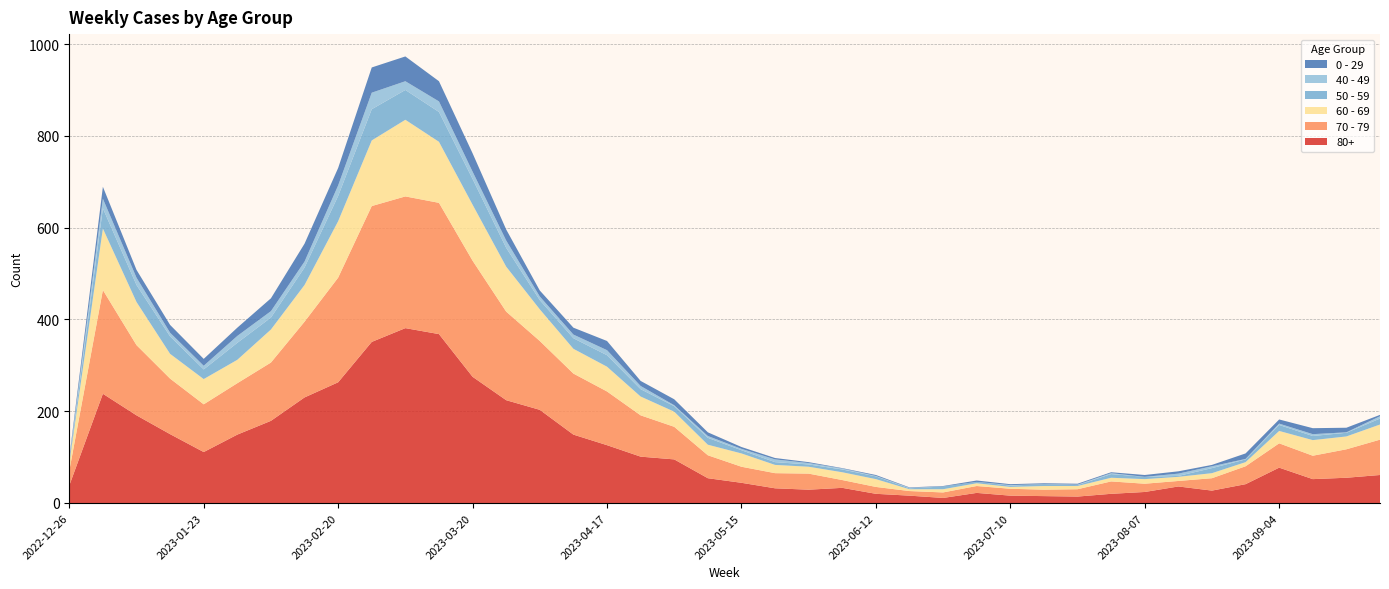

Reading right to left, transcribe all the data shown in this chart.

70 - 79: 2023-09-25=77	2023-09-18=62	2023-09-11=51	2023-09-04=53	2023-08-28=39	2023-08-21=27	2023-08-14=12	2023-08-07=18	2023-07-31=27	2023-07-24=16	2023-07-17=14	2023-07-10=15	2023-07-03=15	2023-06-26=12	2023-06-19=10	2023-06-12=15	2023-06-05=17	2023-05-29=35	2023-05-22=33	2023-05-15=35	2023-05-08=50	2023-05-01=71	2023-04-24=90	2023-04-17=117	2023-04-10=133	2023-04-03=150	2023-03-27=193	2023-03-20=253	2023-03-13=286	2023-03-06=287	2023-02-27=296	2023-02-20=228	2023-02-13=165	2023-02-06=127	2023-01-30=112	2023-01-23=104	2023-01-16=121	2023-01-09=153	2023-01-02=226	2022-12-26=32
80+: 2023-09-25=61	2023-09-18=55	2023-09-11=52	2023-09-04=77	2023-08-28=41	2023-08-21=27	2023-08-14=36	2023-08-07=24	2023-07-31=20	2023-07-24=14	2023-07-17=15	2023-07-10=16	2023-07-03=22	2023-06-26=11	2023-06-19=16	2023-06-12=20	2023-06-05=33	2023-05-29=29	2023-05-22=32	2023-05-15=44	2023-05-08=54	2023-05-01=95	2023-04-24=101	2023-04-17=126	2023-04-10=149	2023-04-03=203	2023-03-27=224	2023-03-20=275	2023-03-13=368	2023-03-06=381	2023-02-27=351	2023-02-20=263	2023-02-13=230	2023-02-06=179	2023-01-30=149	2023-01-23=111	2023-01-16=150	2023-01-09=191	2023-01-02=238	2022-12-26=38
60 - 69: 2023-09-25=33	2023-09-18=28	2023-09-11=34	2023-09-04=27	2023-08-28=9	2023-08-21=11	2023-08-14=9	2023-08-07=10	2023-07-31=8	2023-07-24=7	2023-07-17=8	2023-07-10=4	2023-07-03=6	2023-06-26=7	2023-06-19=4	2023-06-12=17	2023-06-05=17	2023-05-29=15	2023-05-22=18	2023-05-15=29	2023-05-08=23	2023-05-01=33	2023-04-24=41	2023-04-17=54	2023-04-10=54	2023-04-03=69	2023-03-27=98	2023-03-20=122	2023-03-13=133	2023-03-06=167	2023-02-27=143	2023-02-20=123	2023-02-13=80	2023-02-06=72	2023-01-30=51	2023-01-23=55	2023-01-16=54	2023-01-09=94	2023-01-02=134	2022-12-26=16
50 - 59: 2023-09-25=13	2023-09-18=8	2023-09-11=9	2023-09-04=13	2023-08-28=6	2023-08-21=11	2023-08-14=2	2023-08-07=5	2023-07-31=8	2023-07-24=2	2023-07-17=4	2023-07-10=3	2023-07-03=3	2023-06-26=6	2023-06-19=2	2023-06-12=6	2023-06-05=6	2023-05-29=5	2023-05-22=6	2023-05-15=7	2023-05-08=15	2023-05-01=12	2023-04-24=16	2023-04-17=25	2023-04-10=23	2023-04-03=20	2023-03-27=41	2023-03-20=56	2023-03-13=65	2023-03-06=65	2023-02-27=68	2023-02-20=55	2023-02-13=38	2023-02-06=26	2023-01-30=37	2023-01-23=21	2023-01-16=38	2023-01-09=37	2023-01-02=44	2022-12-26=5
0 - 29: 2023-09-25=3	2023-09-18=10	2023-09-11=13	2023-09-04=9	2023-08-28=12	2023-08-21=3	2023-08-14=5	2023-08-07=4	2023-07-31=2	2023-07-24=2	2023-07-17=2	2023-07-10=2	2023-07-03=3	2023-06-26=1	2023-06-19=1	2023-06-12=2	2023-06-05=1	2023-05-29=2	2023-05-22=3	2023-05-15=4	2023-05-08=8	2023-05-01=13	2023-04-24=11	2023-04-17=20	2023-04-10=15	2023-04-03=13	2023-03-27=24	2023-03-20=40	2023-03-13=44	2023-03-06=54	2023-02-27=55	2023-02-20=38	2023-02-13=39	2023-02-06=28	2023-01-30=18	2023-01-23=15	2023-01-16=17	2023-01-09=17	2023-01-02=26	2022-12-26=4
40 - 49: 2023-09-25=5	2023-09-18=1	2023-09-11=4	2023-09-04=3	2023-08-28=1	2023-08-21=4	2023-08-14=5	2023-08-07=0	2023-07-31=2	2023-07-24=1	2023-07-17=0	2023-07-10=1	2023-07-03=0	2023-06-26=0	2023-06-19=1	2023-06-12=1	2023-06-05=2	2023-05-29=3	2023-05-22=6	2023-05-15=3	2023-05-08=4	2023-05-01=2	2023-04-24=7	2023-04-17=11	2023-04-10=8	2023-04-03=8	2023-03-27=16	2023-03-20=16	2023-03-13=23	2023-03-06=19	2023-02-27=36	2023-02-20=23	2023-02-13=13	2023-02-06=14	2023-01-30=15	2023-01-23=8	2023-01-16=8	2023-01-09=16	2023-01-02=21	2022-12-26=4